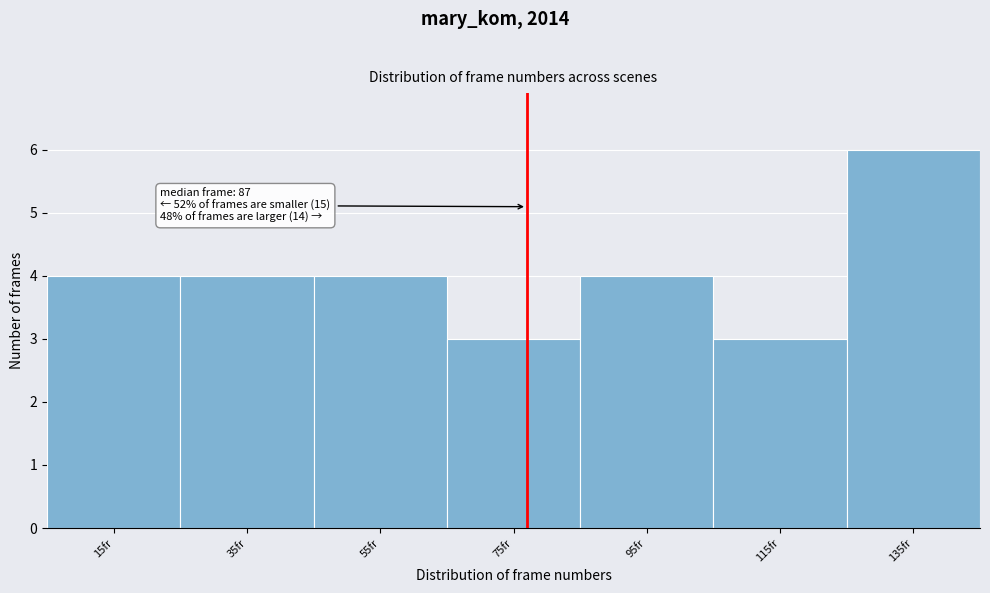

Reading left to right, extract all data points from this chart.

4	4	4	3	4	3	6